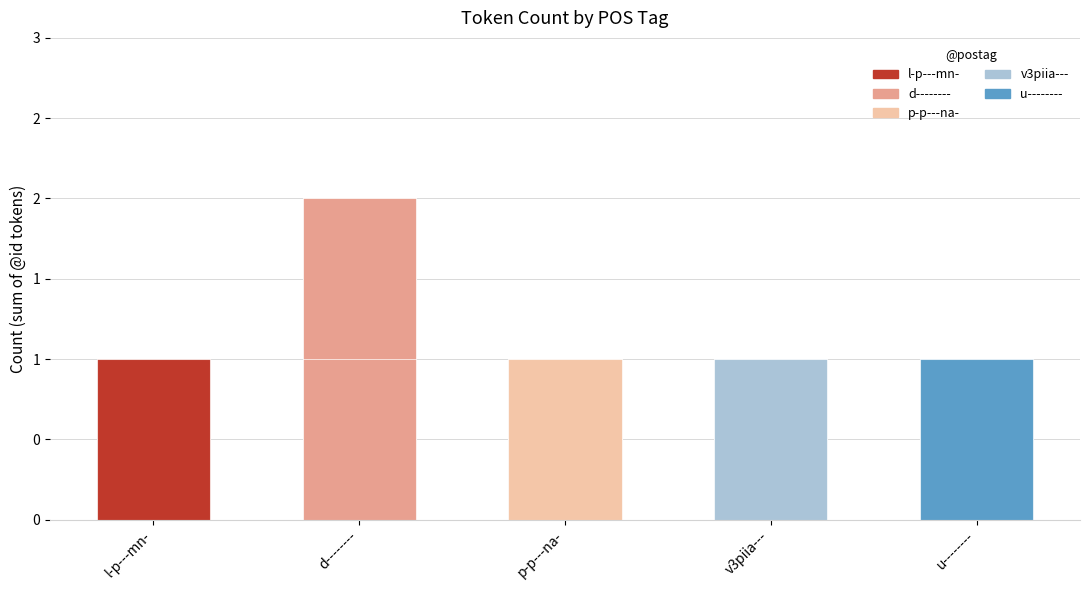

Reading left to right, extract all data points from this chart.

1	2	1	1	1